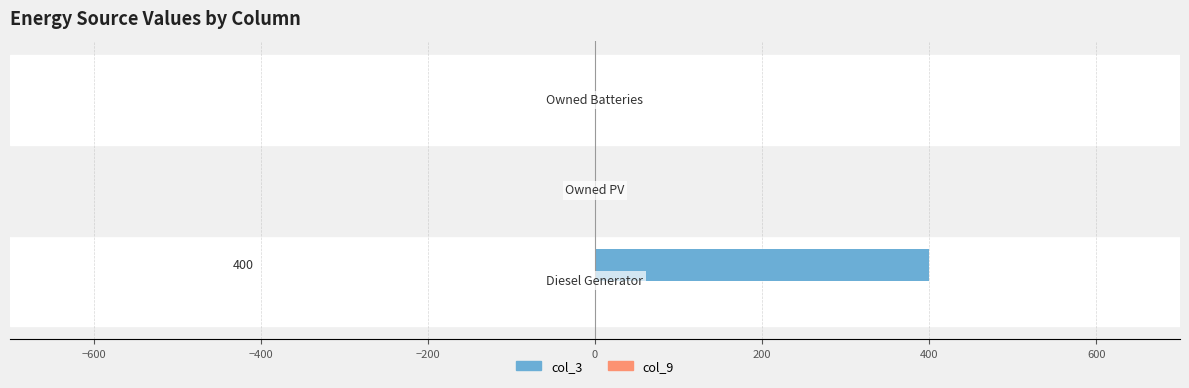

What is the greatest value displayed?

400